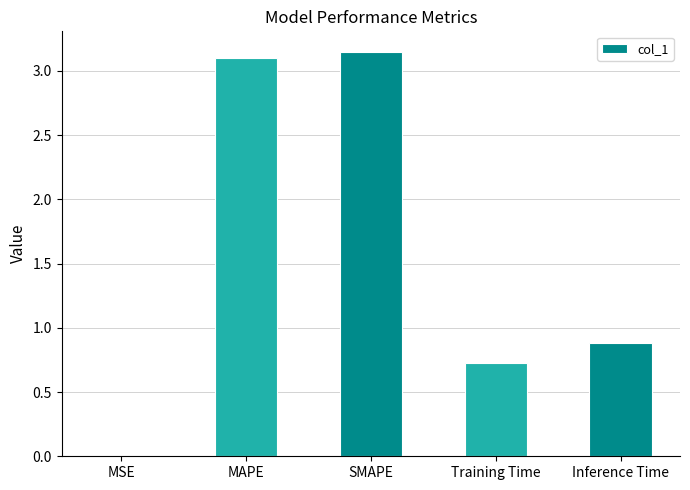

Which has a higher value, MAPE or Inference Time?

MAPE